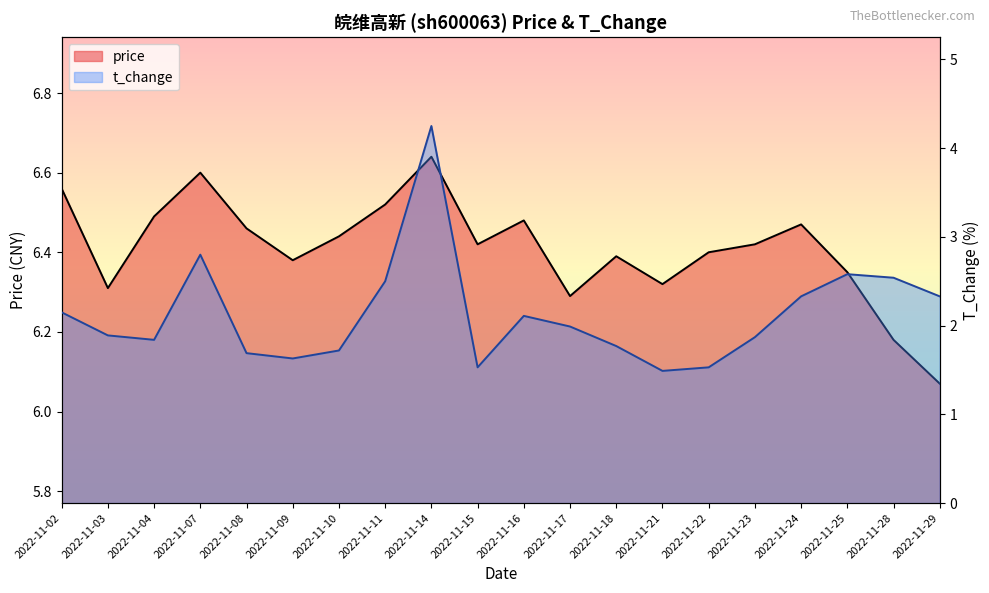

Count the number of categories in the chart.

20